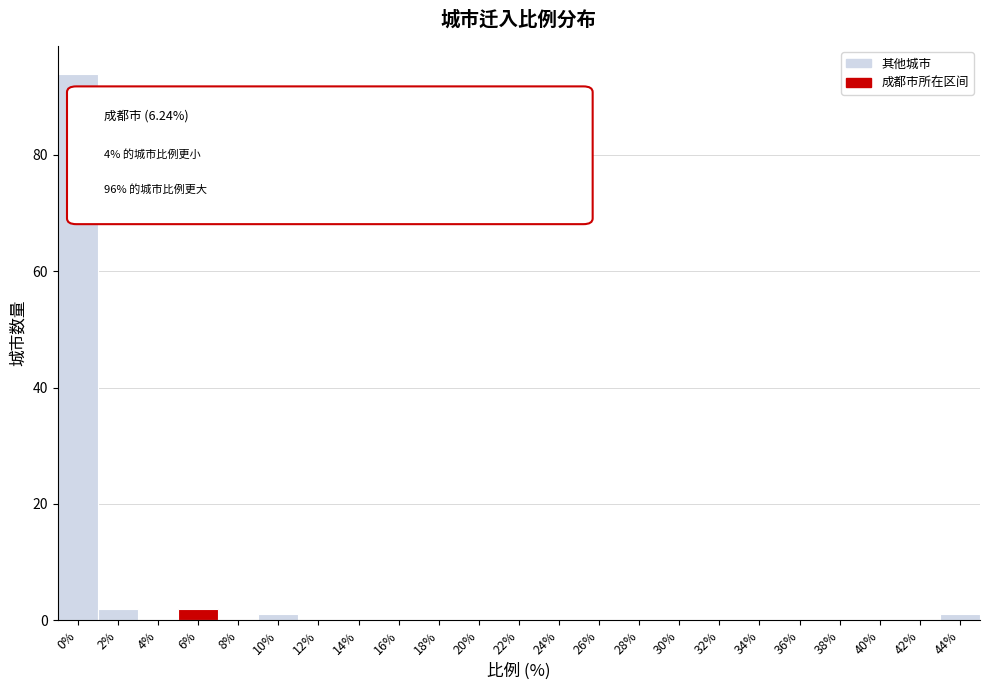

Reading left to right, transcribe all the data shown in this chart.

0%=94	2%=2	4%=0	6%=2	8%=0	10%=1	12%=0	14%=0	16%=0	18%=0	20%=0	22%=0	24%=0	26%=0	28%=0	30%=0	32%=0	34%=0	36%=0	38%=0	40%=0	42%=0	44%=1